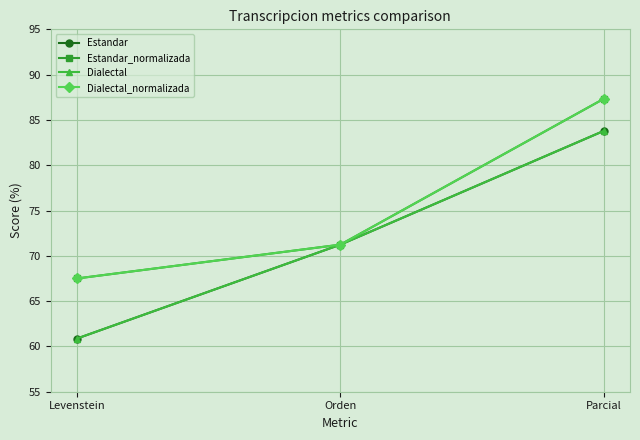

Does the chart have visible grid lines?

Yes